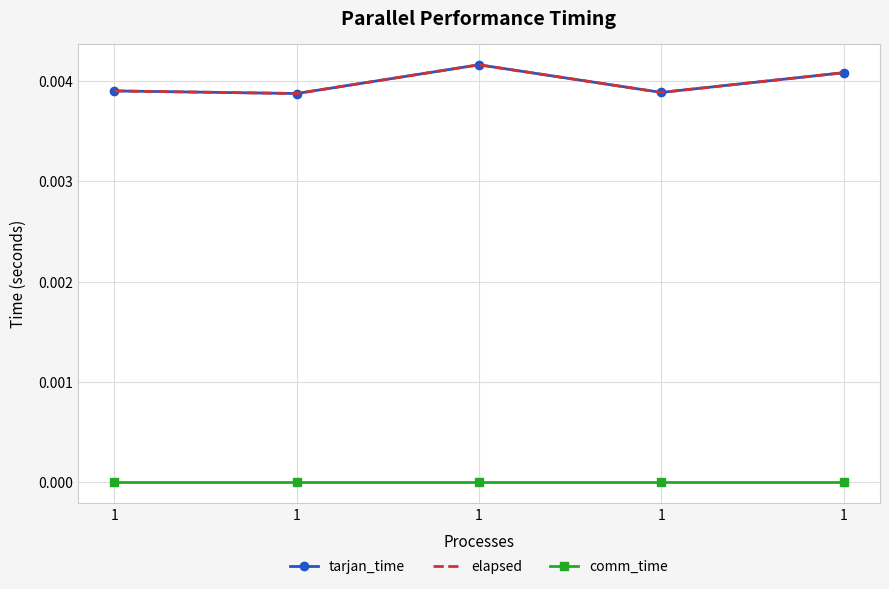

At which category is the sum across all series the highest?

1